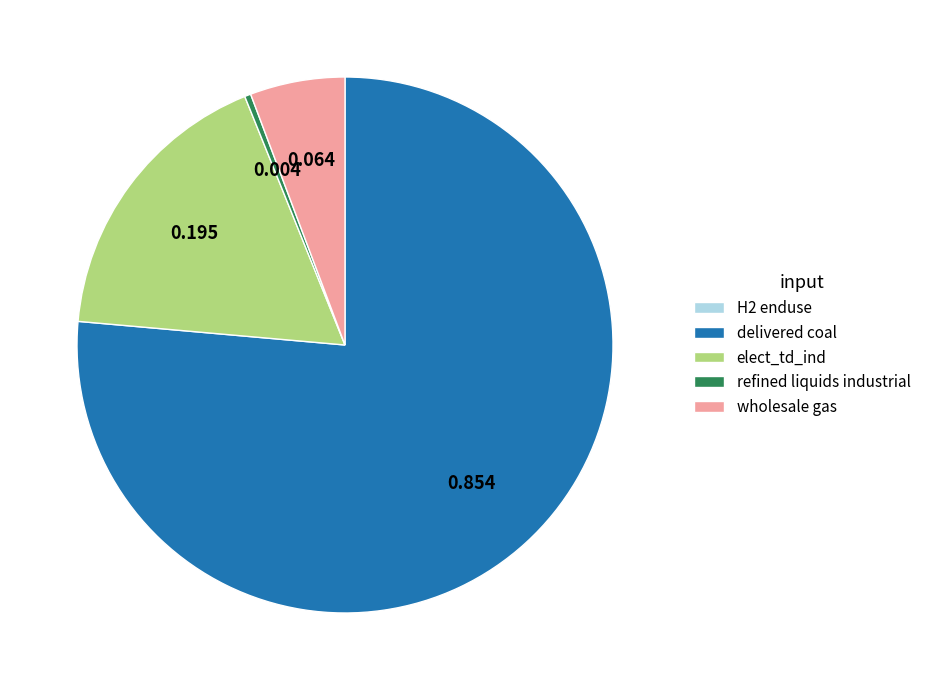

Which has a higher value, wholesale gas or refined liquids industrial?

wholesale gas